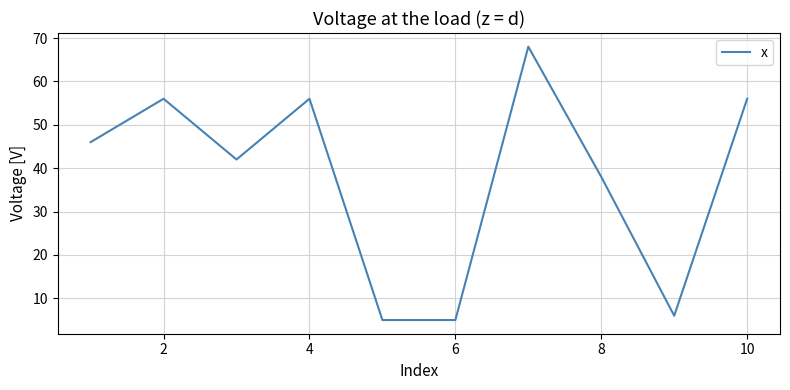

What is the difference between the maximum and minimum values?

63